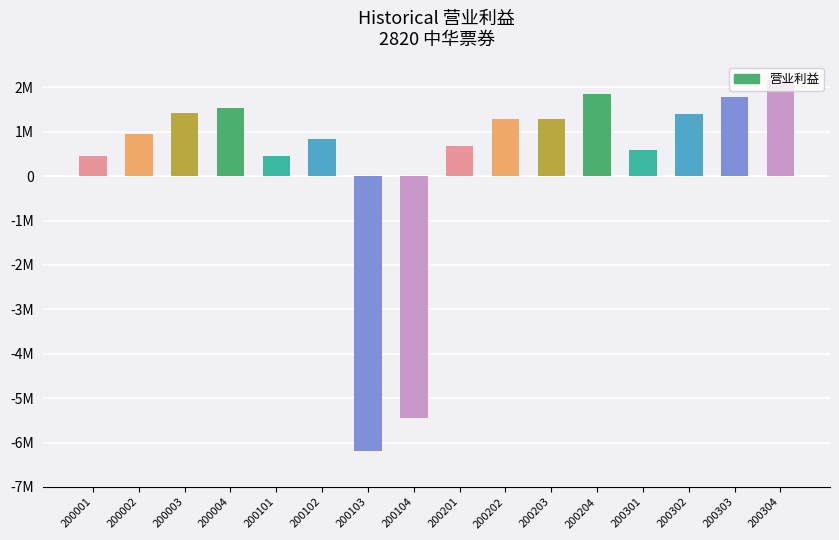

True or false: the data shows 275068 at 200203.

False